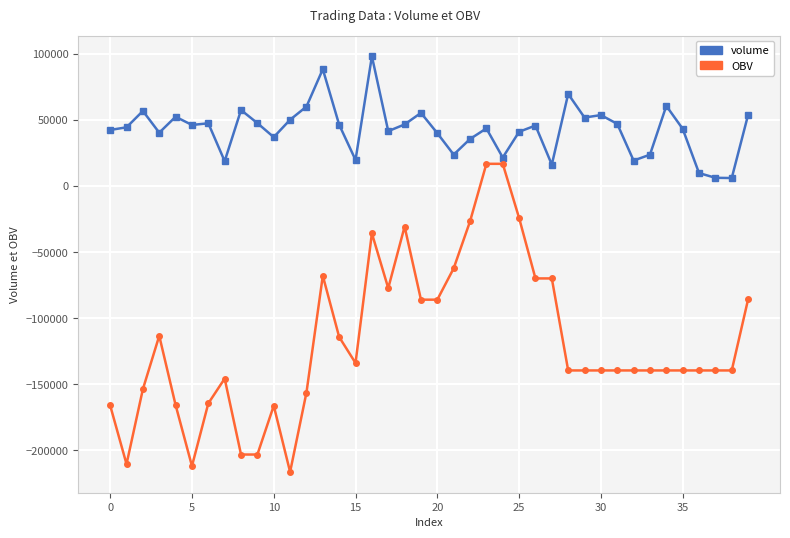

What is the sum of all OBV values?

-4751043.6